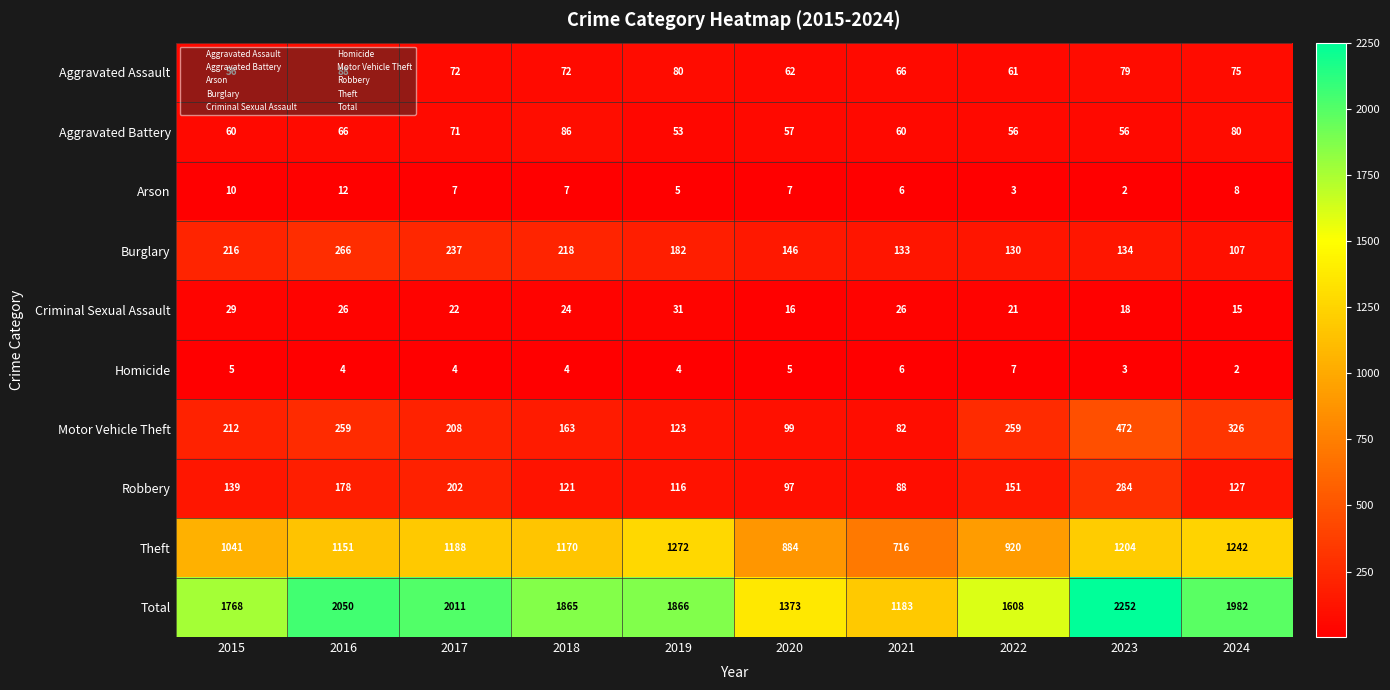

What is the spread (max minus min) of values at 2022?

1605